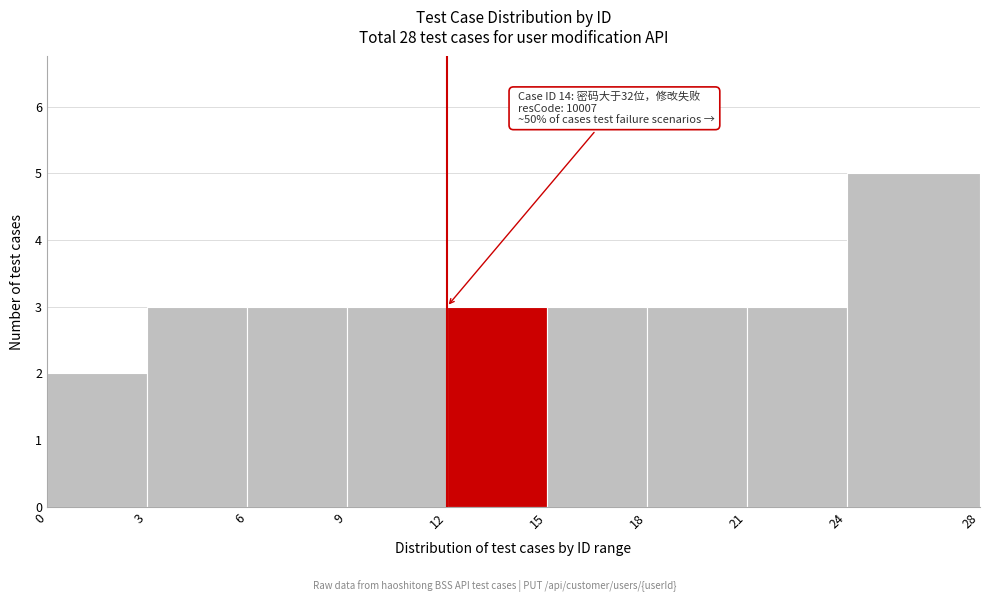

Over which range of the x-axis is the bar tallest?

24 to 28